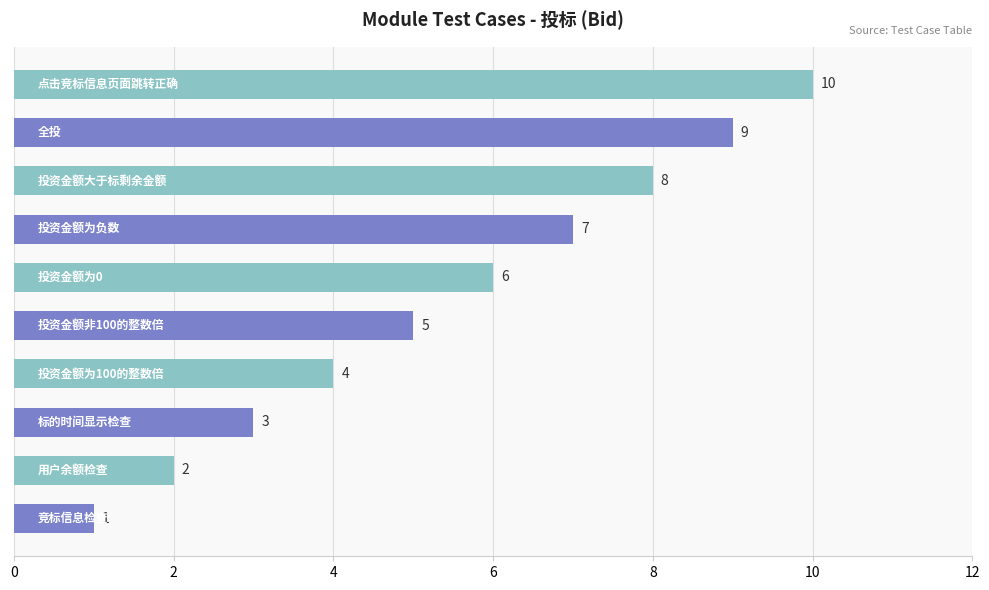

Does the chart contain stacked bars?

No